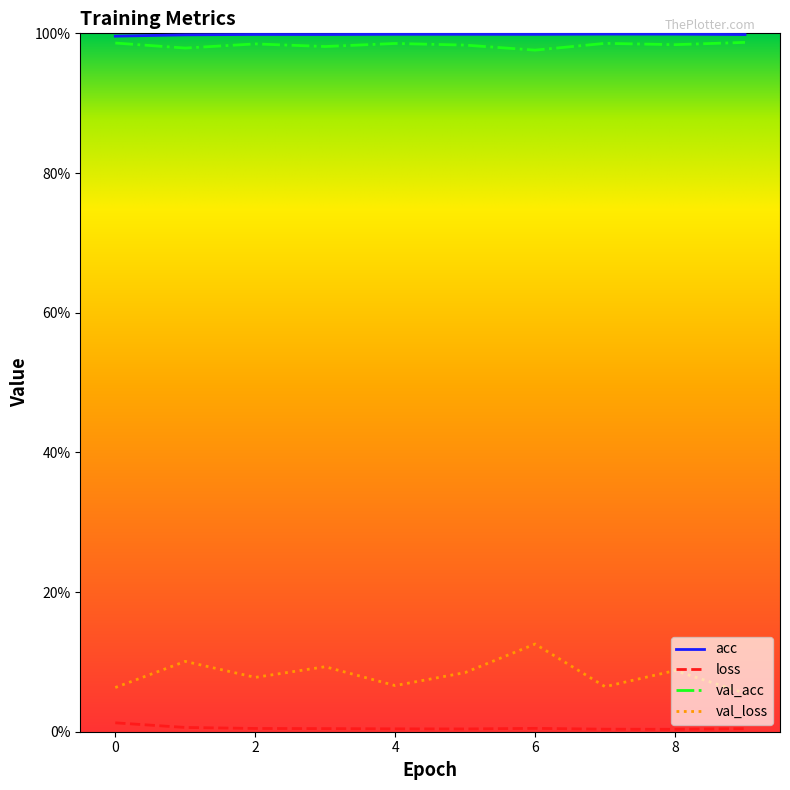

Is this an area chart (filled region under the line)?

No